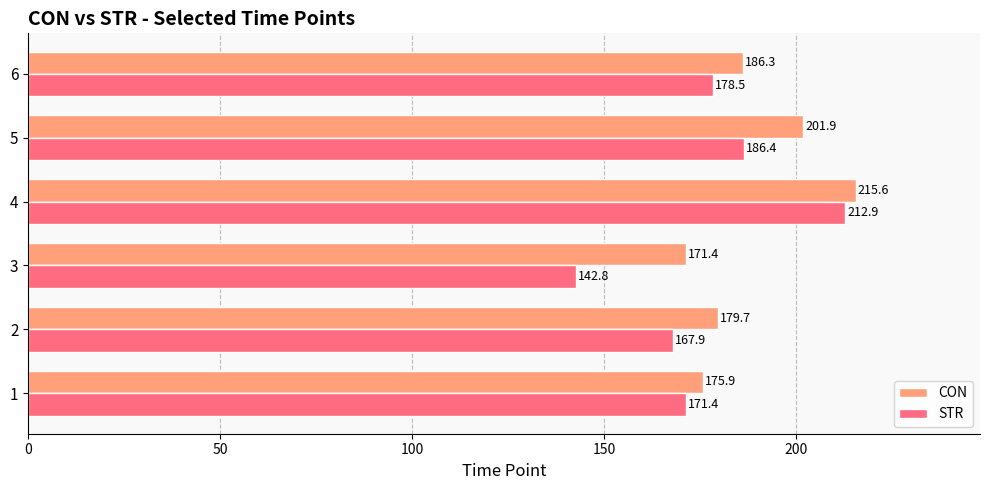

Rank the series by their average value, from lowest to highest.

STR, CON